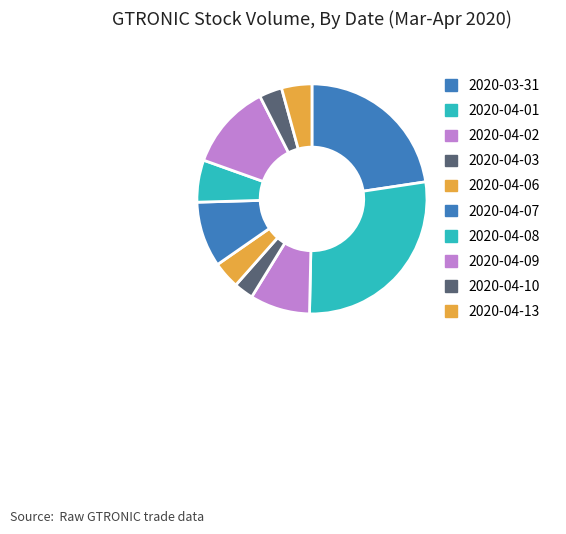

Is 2020-03-31 the majority of the pie?

No